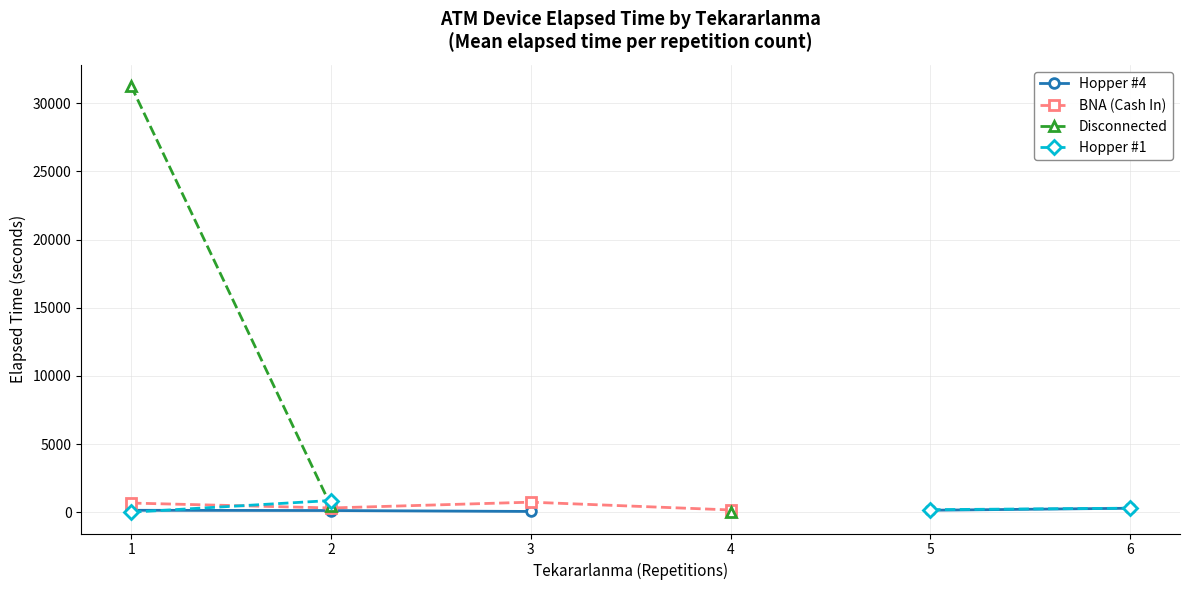

True or false: BNA (Cash In) and Hopper #1 intersect in this chart.

True